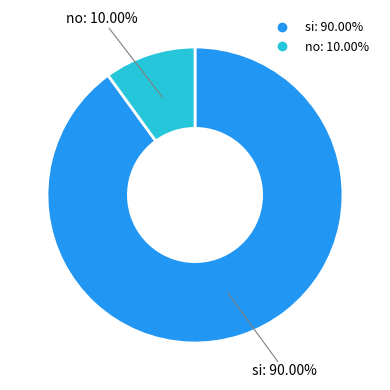

Is there a majority slice in this chart?

Yes